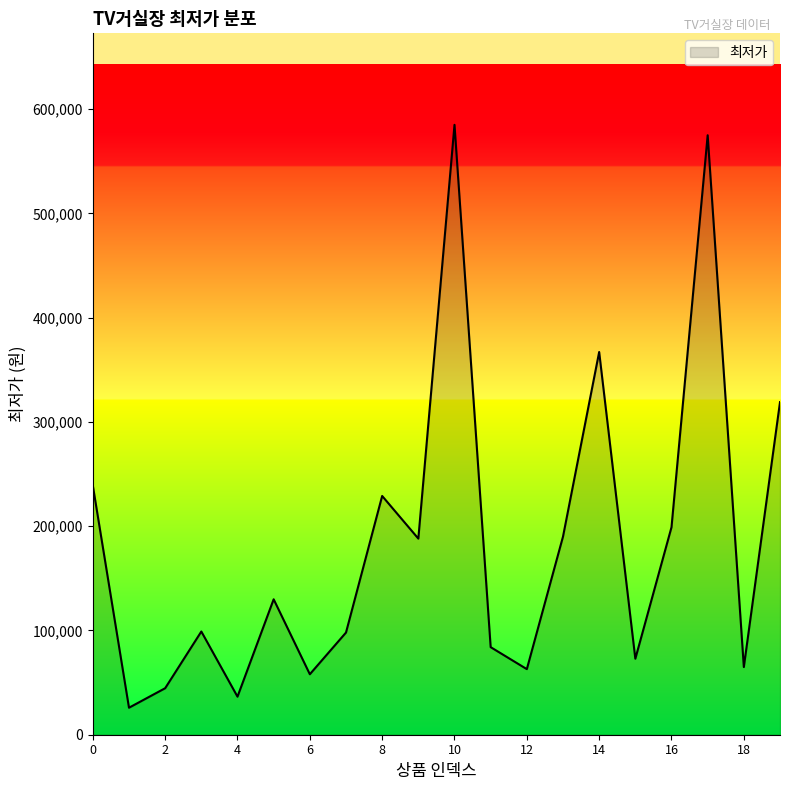

What is the greatest value displayed?

585000